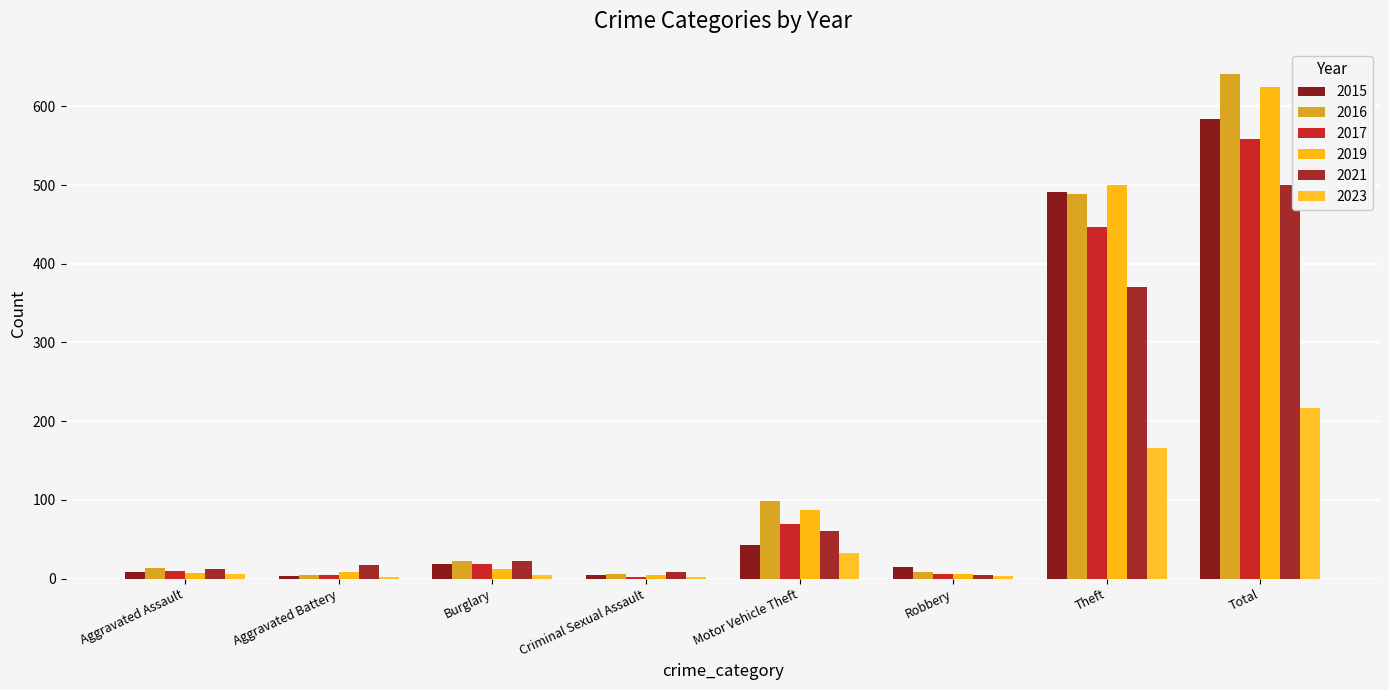

What is the spread (max minus min) of values at Theft?

334